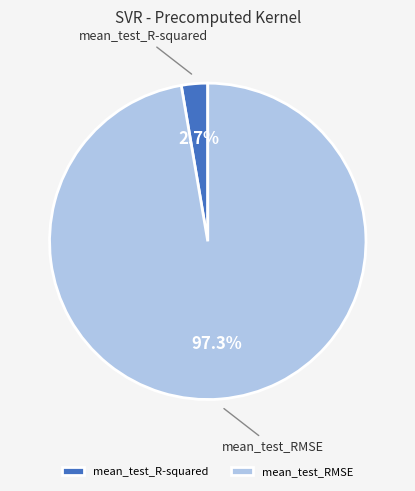

How many slices are in this pie chart?

2